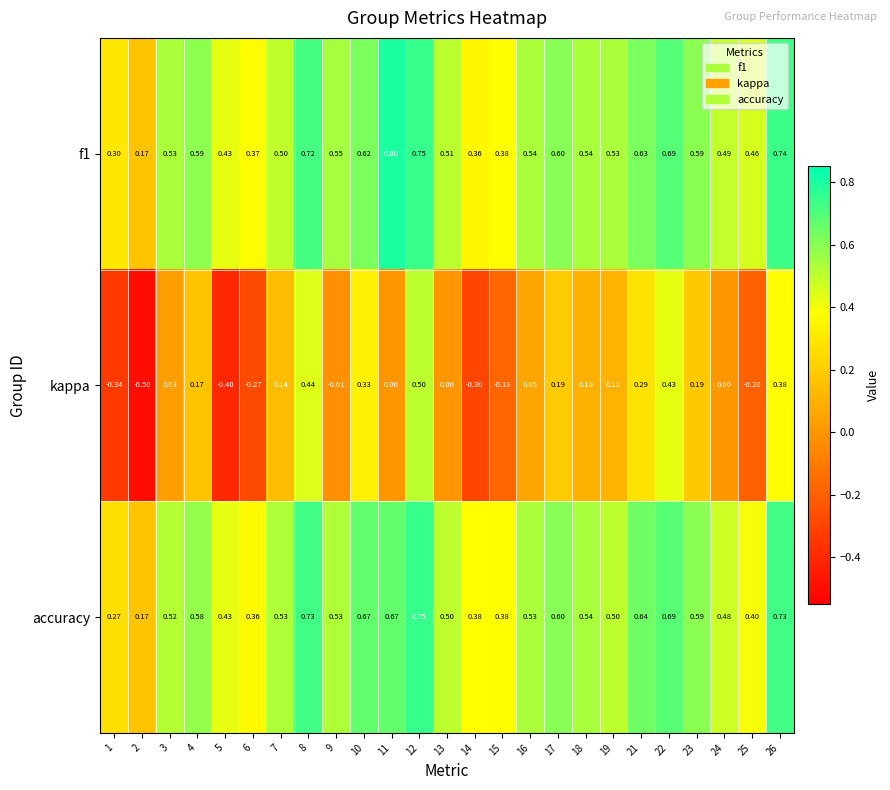

Is the value of kappa at 1 greater than the value of f1 at 5?

No